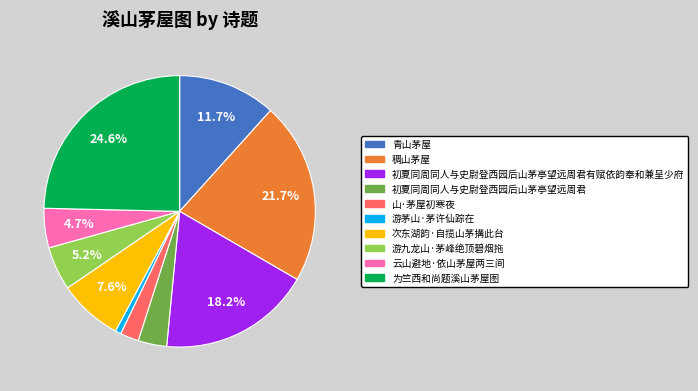

What is the total percentage of 云山避地·依山茅屋两三间 and 青山茅屋?

16.4%